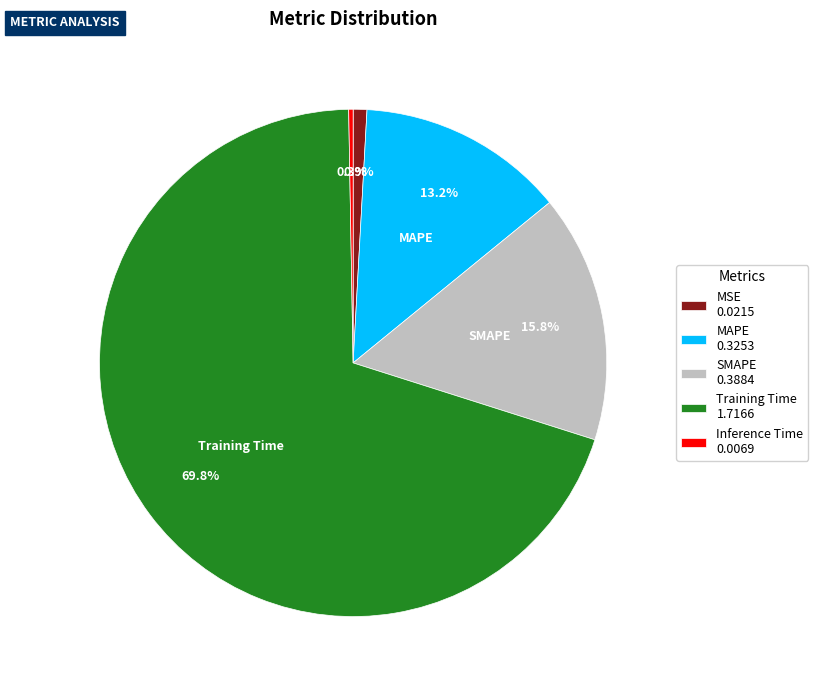

What is the total percentage of Training Time and Inference Time?

70.1%